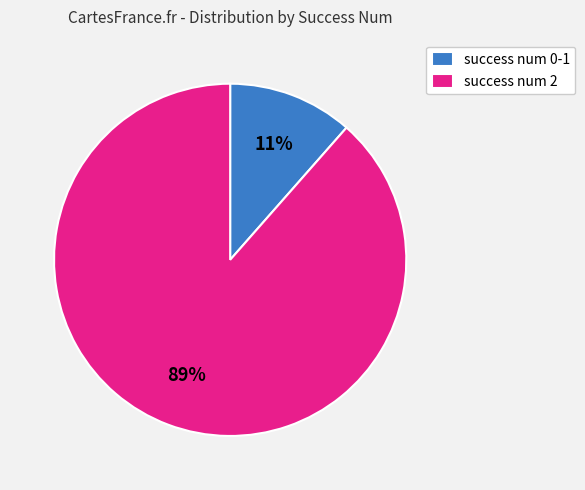

Does any single category account for the majority?

Yes